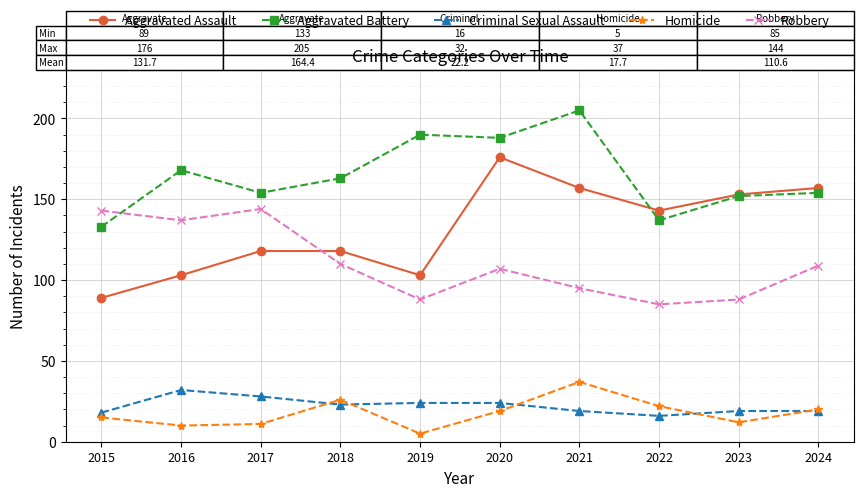

Which series has the largest total across all categories?

Aggravated Battery